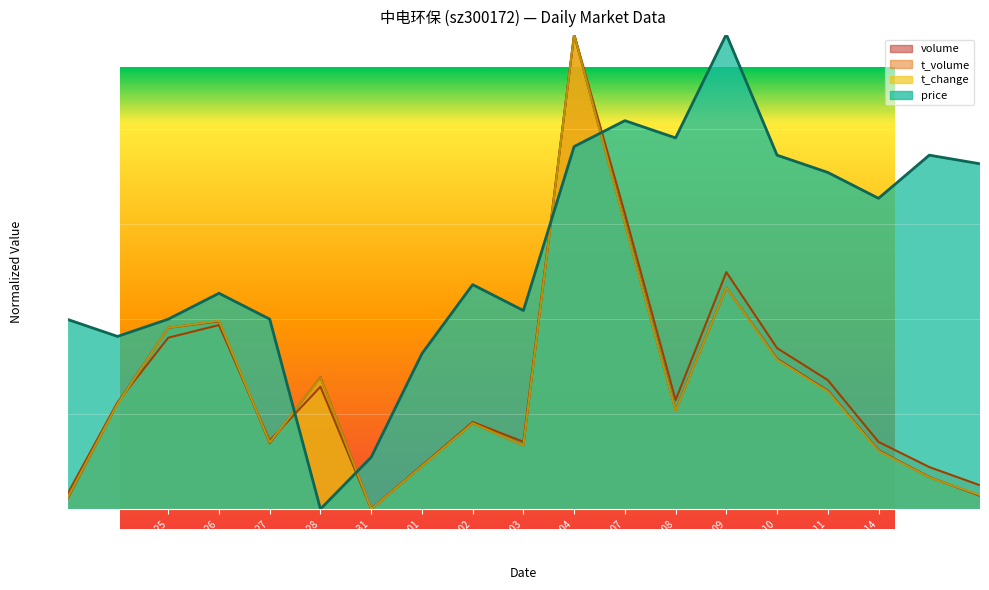

Which series changed the most between 2022-10-25 and 2022-11-04?

t_volume